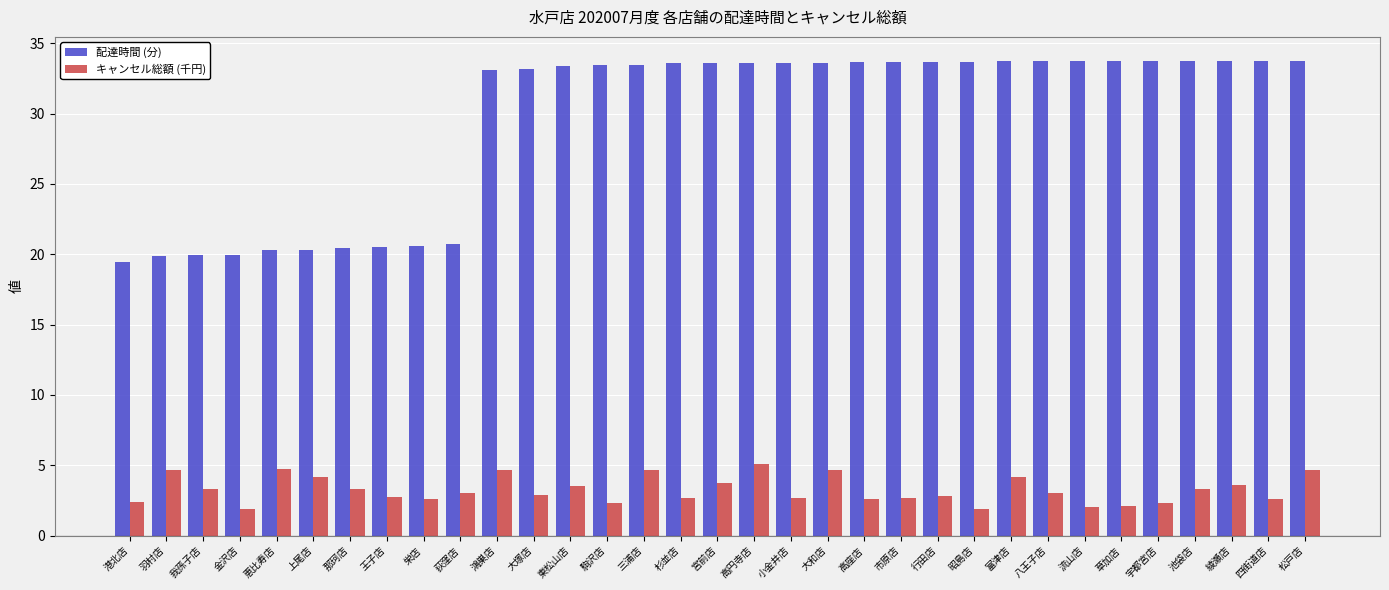

At 港北店, list the series in order from smallest to largest.

キャンセル総額 (千円), 配達時間 (分)